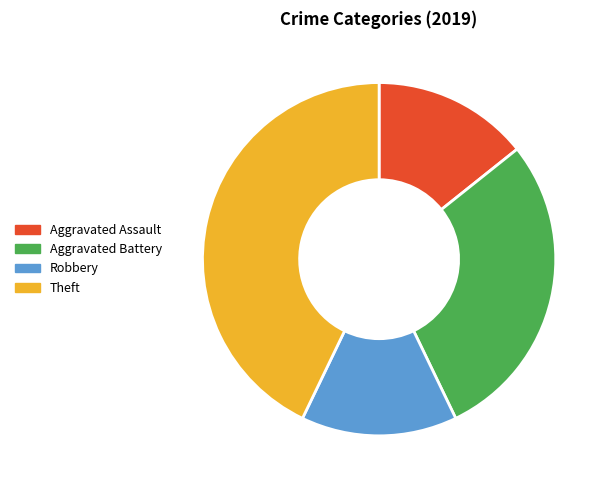

Does Aggravated Battery represent more than half of the total?

No